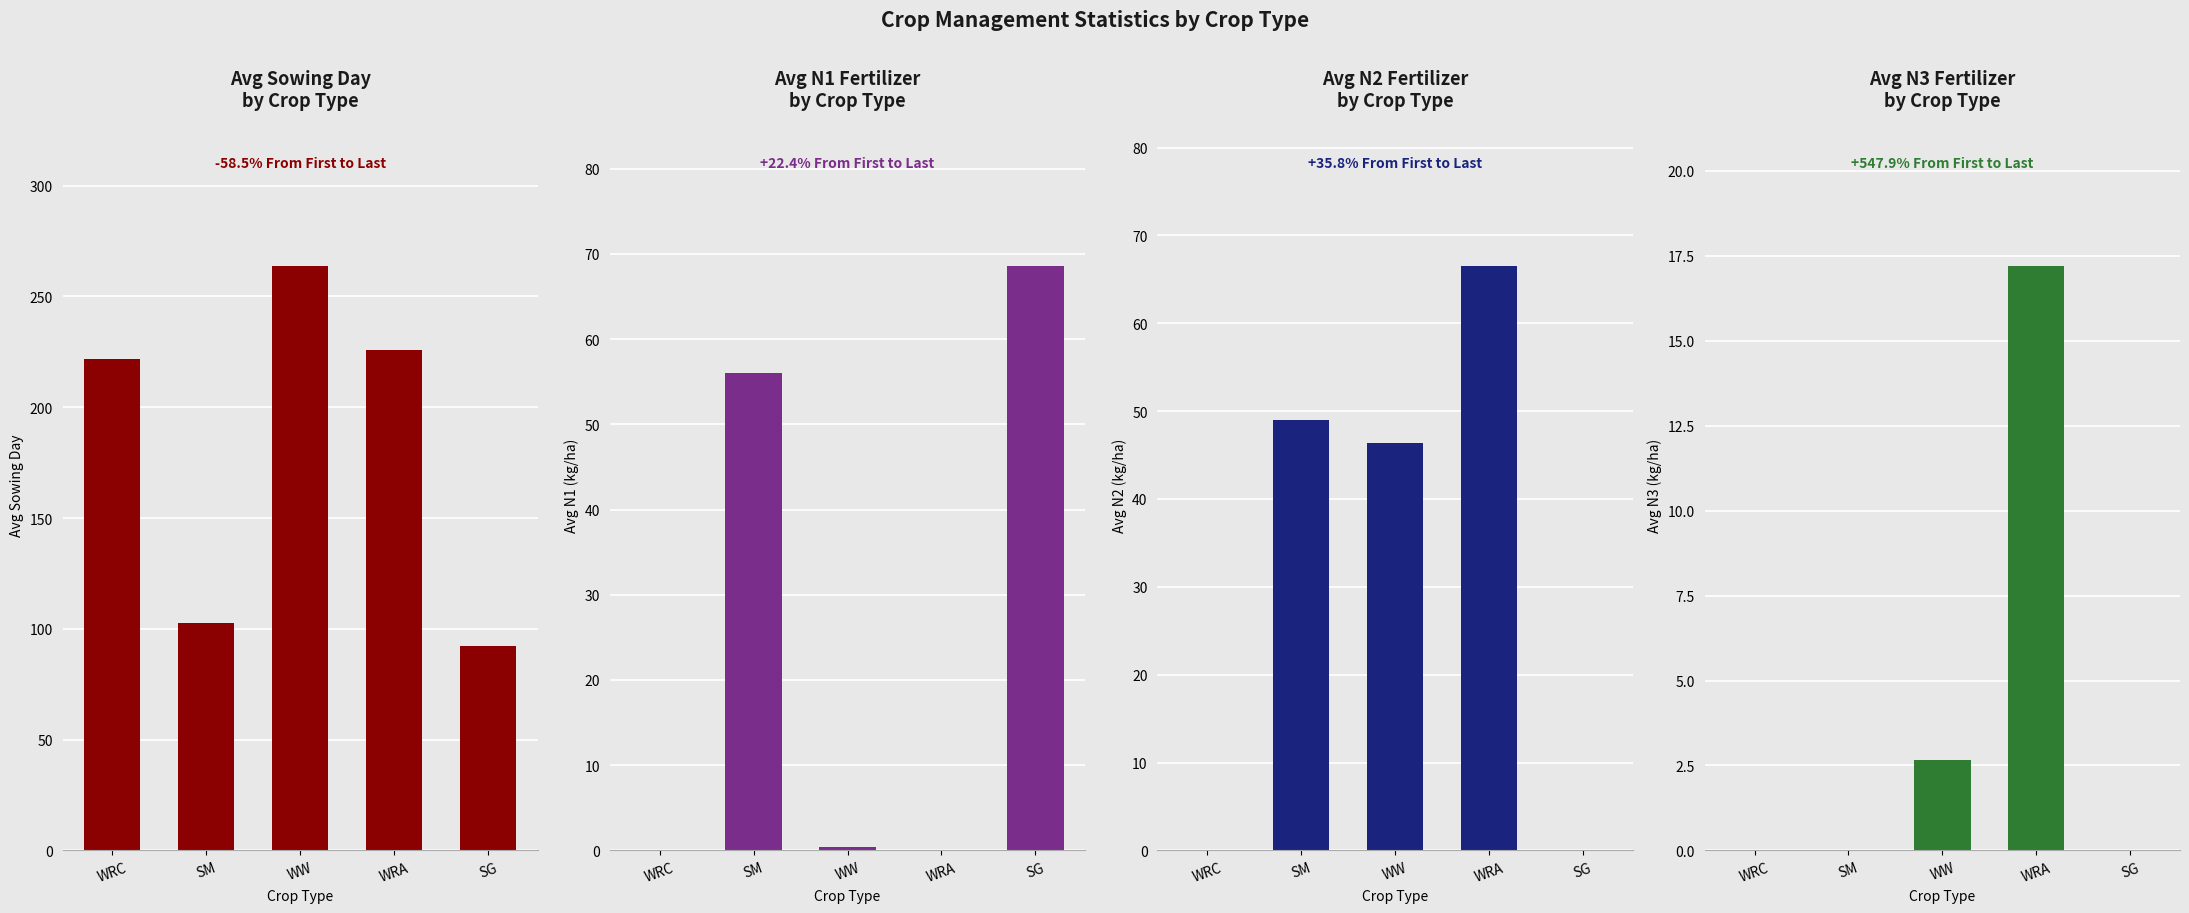

Rank the categories by Avg Sowing Day value from lowest to highest.

SG, SM, WRC, WRA, WW